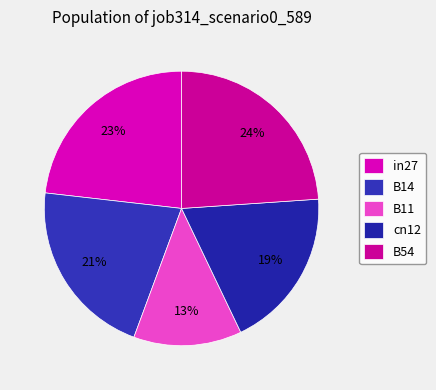

Does in27 represent more than half of the total?

No